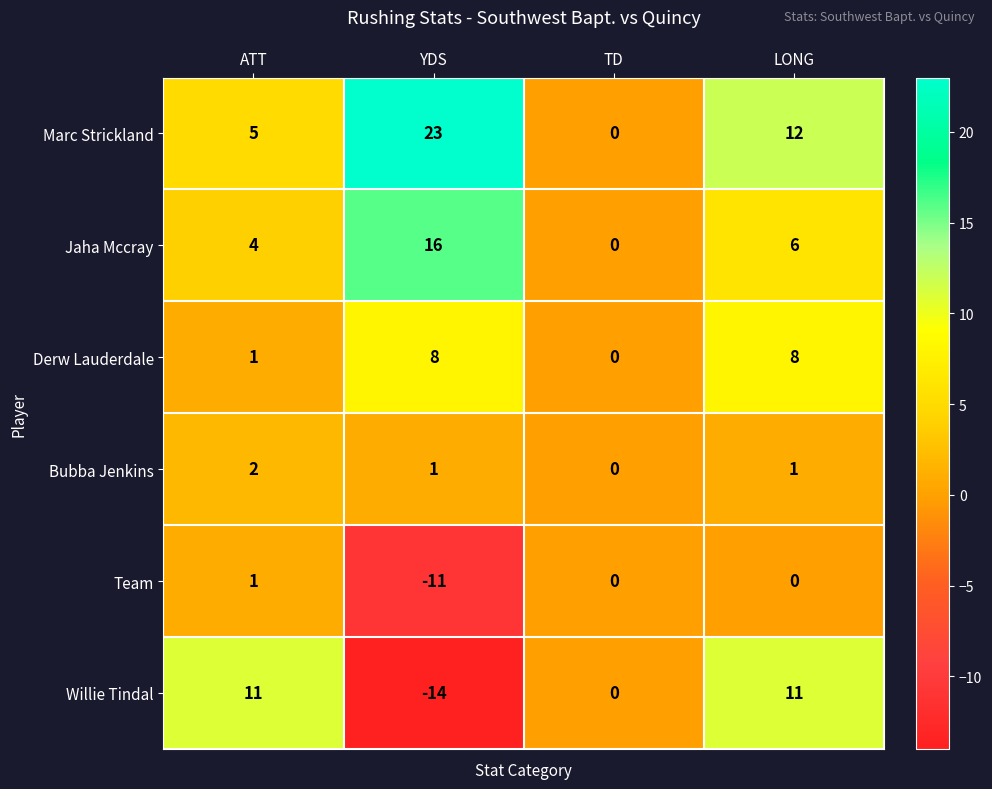

What is the difference between the maximum and minimum values in the Team series?

12